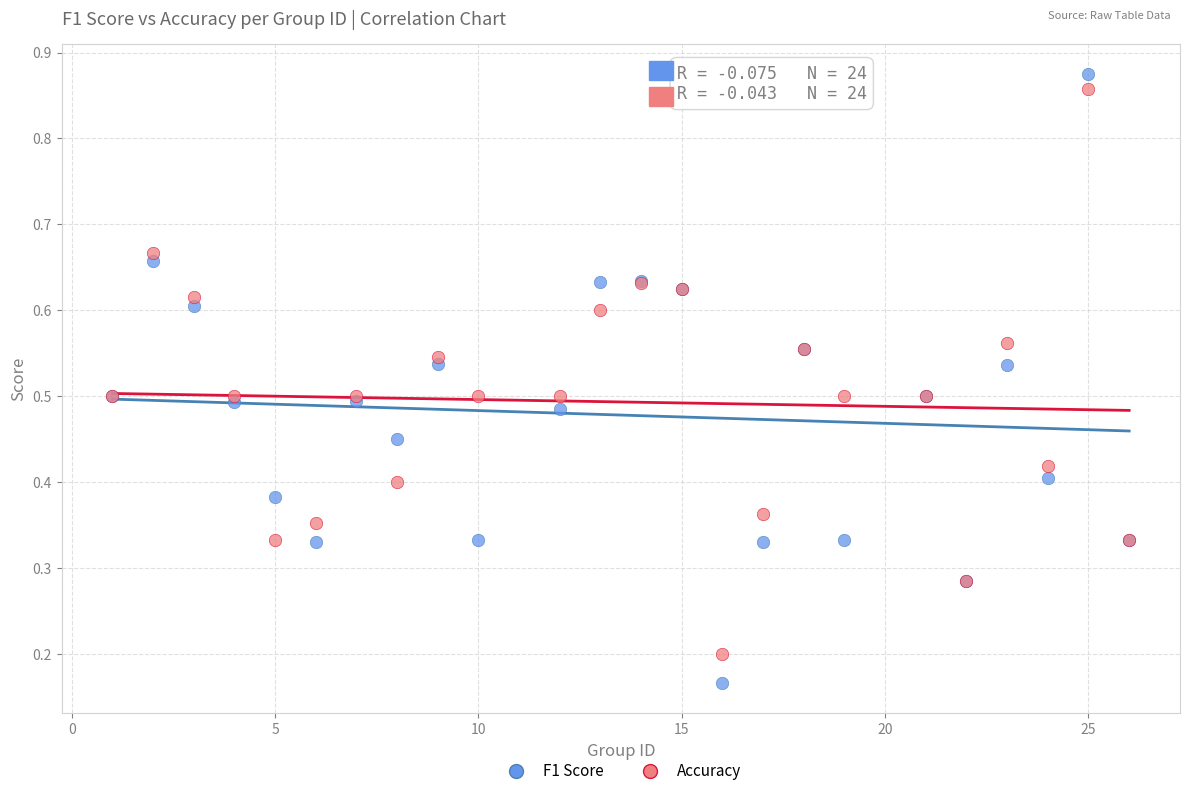

Which series has the largest Y range (max minus min)?

F1 Score